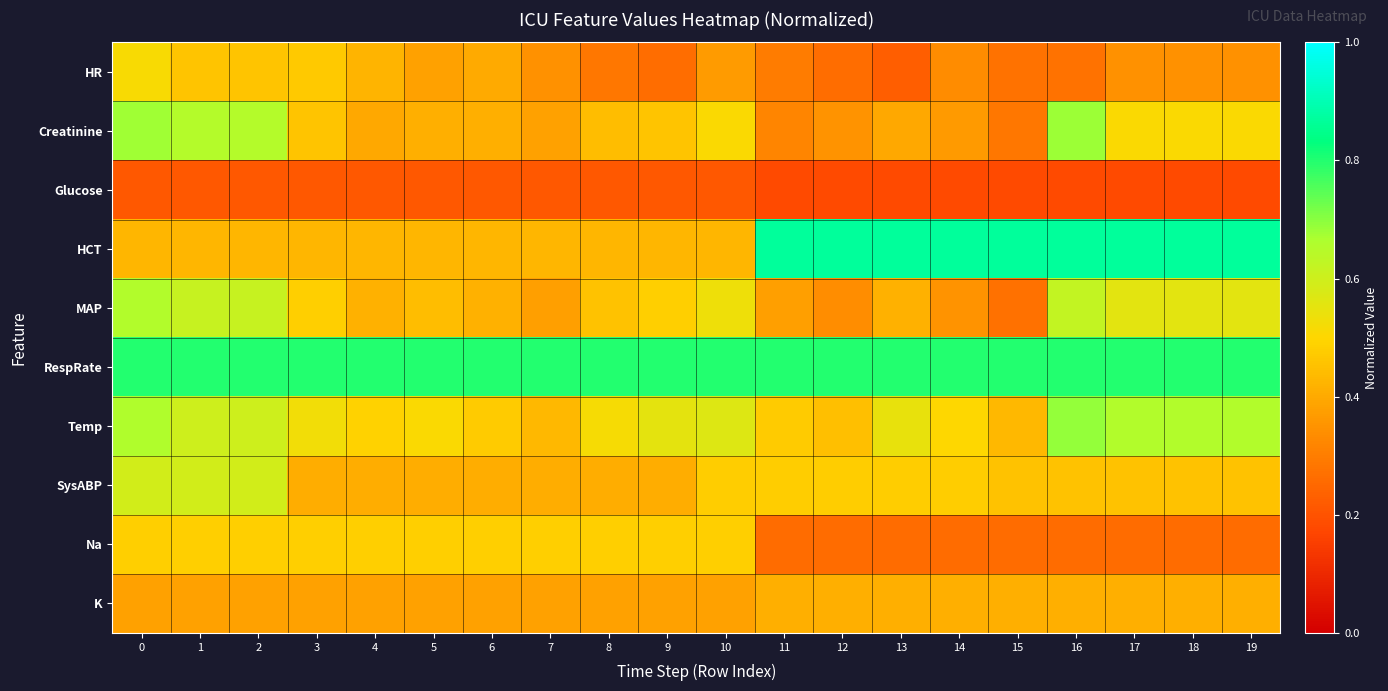

What is the total value across all series at 7?

4.2